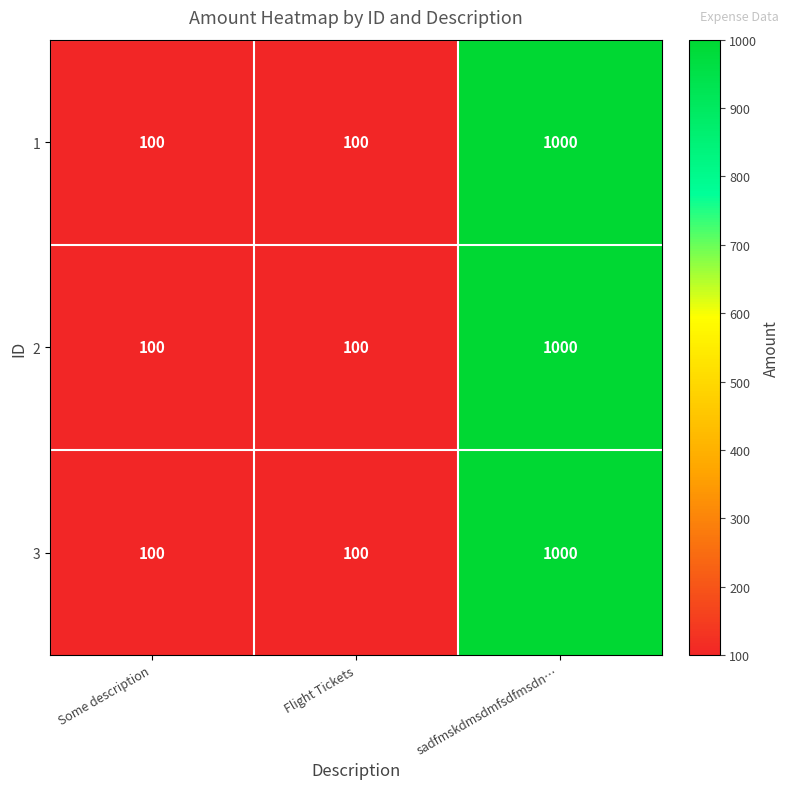

What is the minimum value for 2?

100